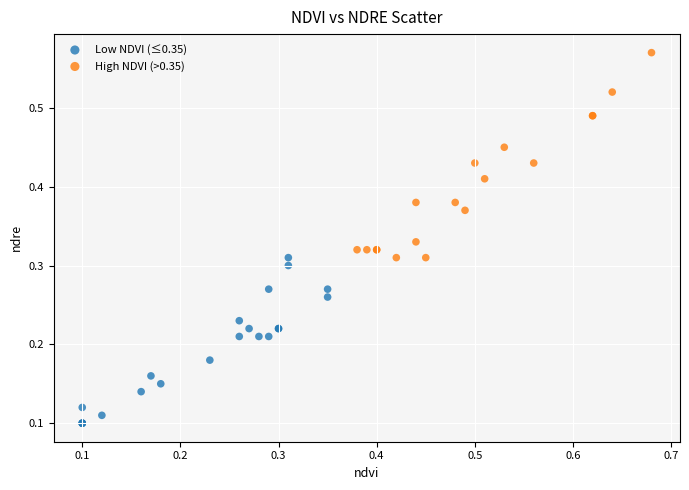

Which series has the largest Y range (max minus min)?

High NDVI (>0.35)